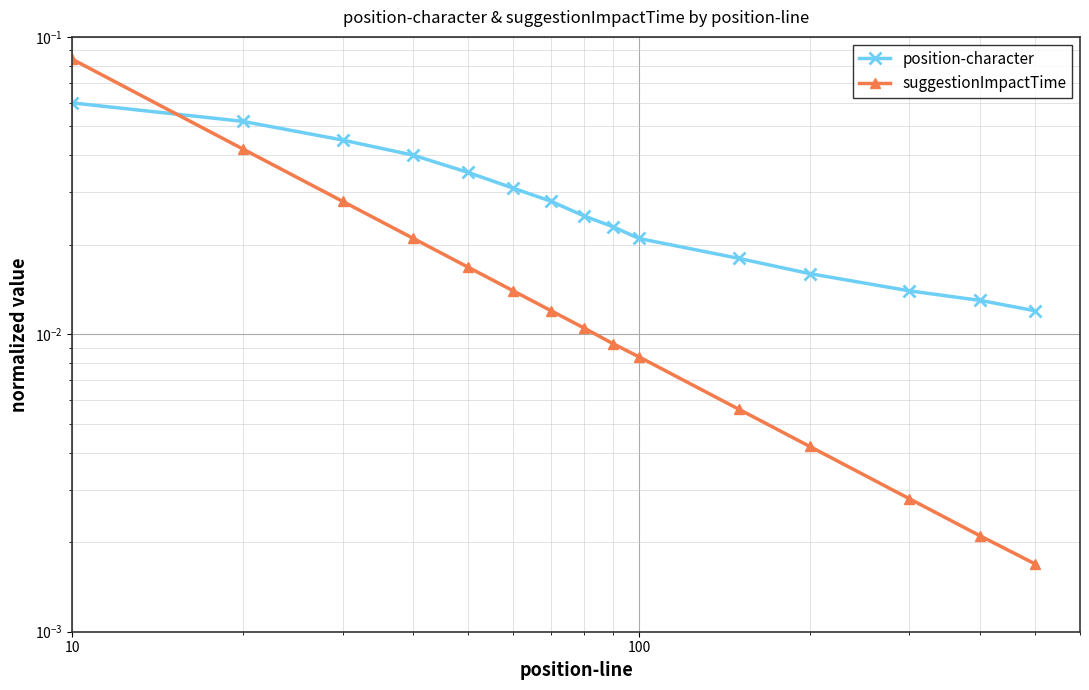

What is the maximum value for position-character?

0.1